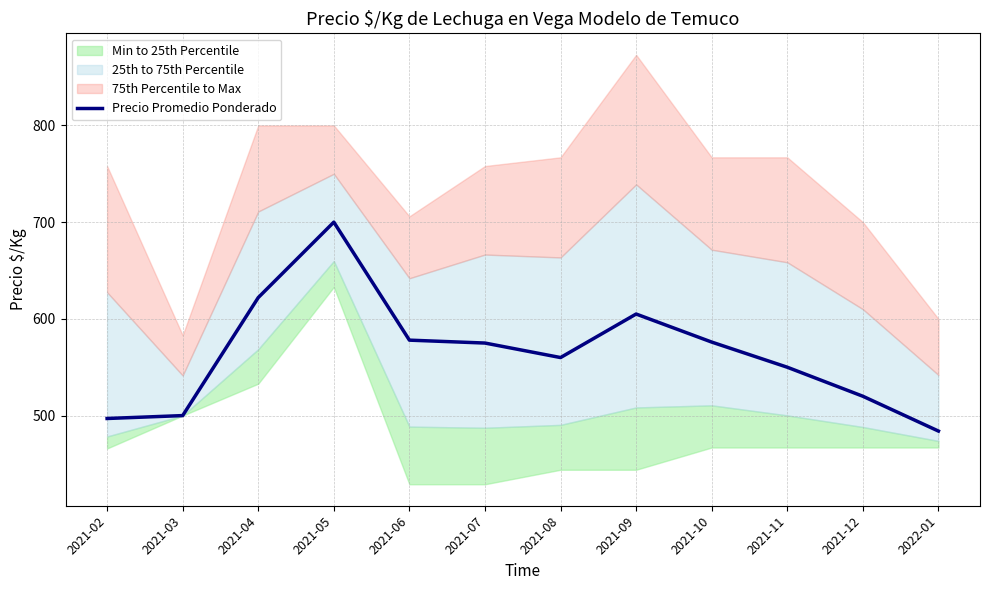

How many points are lower than both their immediate neighbors (excluding endpoints)?

1